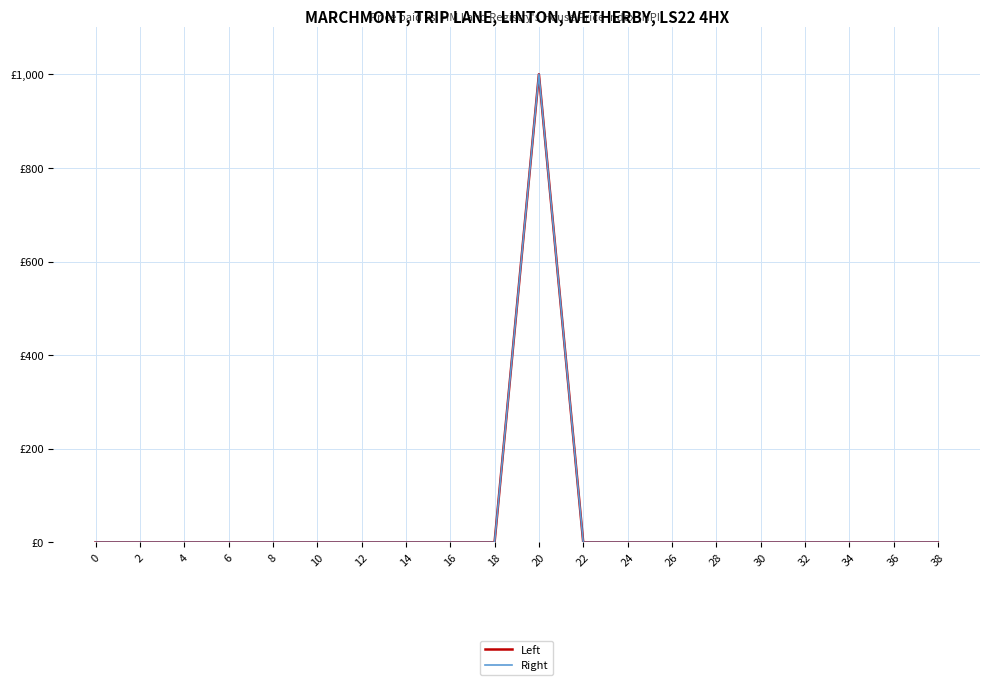

True or false: Right has a value of 0 at 28.

True